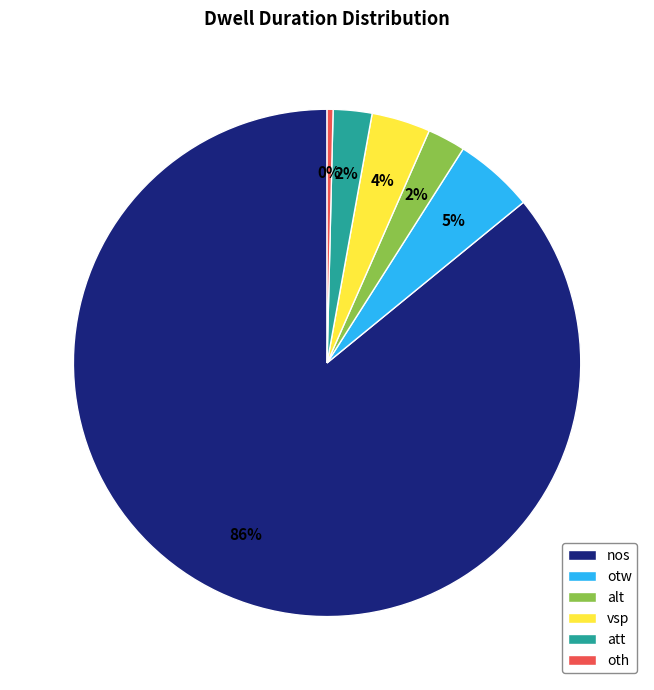

To the nearest percent, what is the average slice percentage?

17%